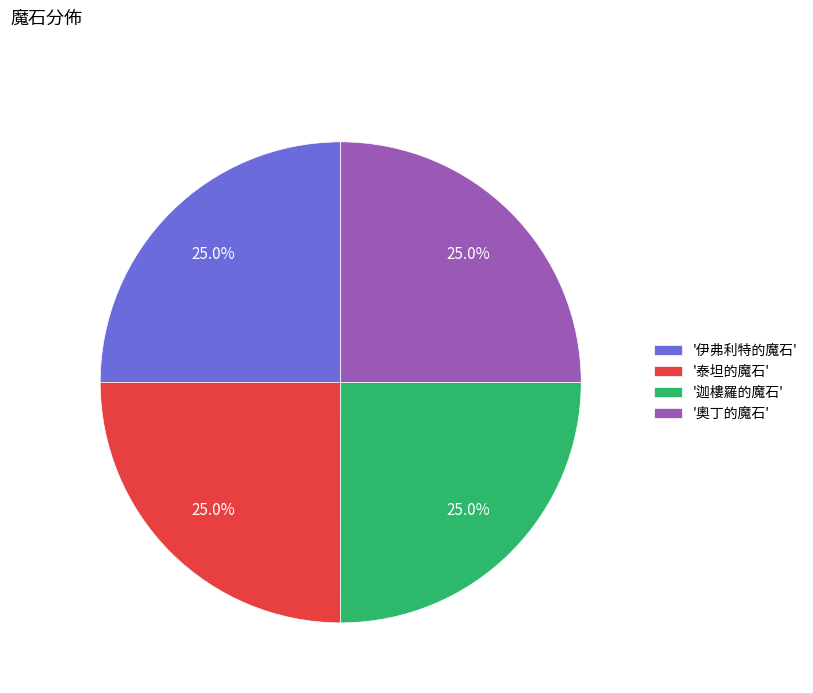

What is the ratio of the value at '泰坦的魔石' to the value at '伊弗利特的魔石'?

1.0